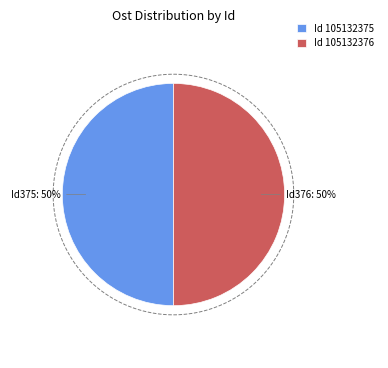

To the nearest percent, what portion does 105132376 represent?

50%